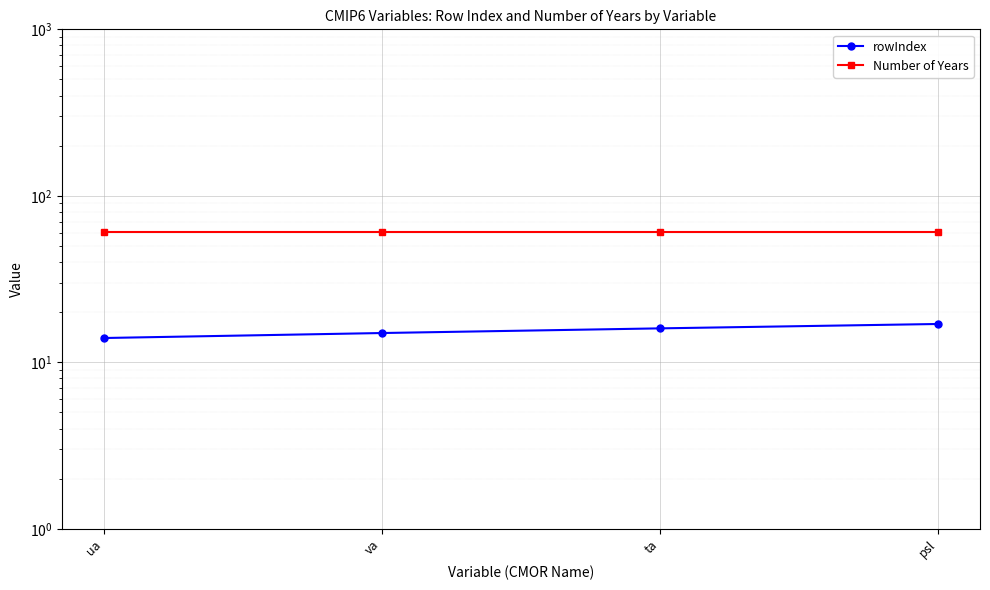

List the series in order of their peak value, lowest first.

rowIndex, Number of Years